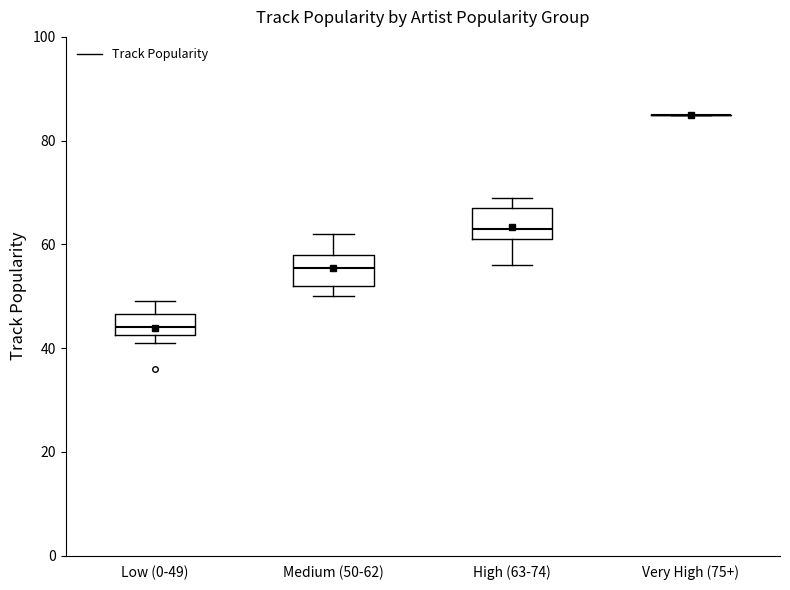

Where is the upper edge of the box for High (63-74) on the y-axis? The values are not printed on the chart, so give them approximately, as read against the axis.

68